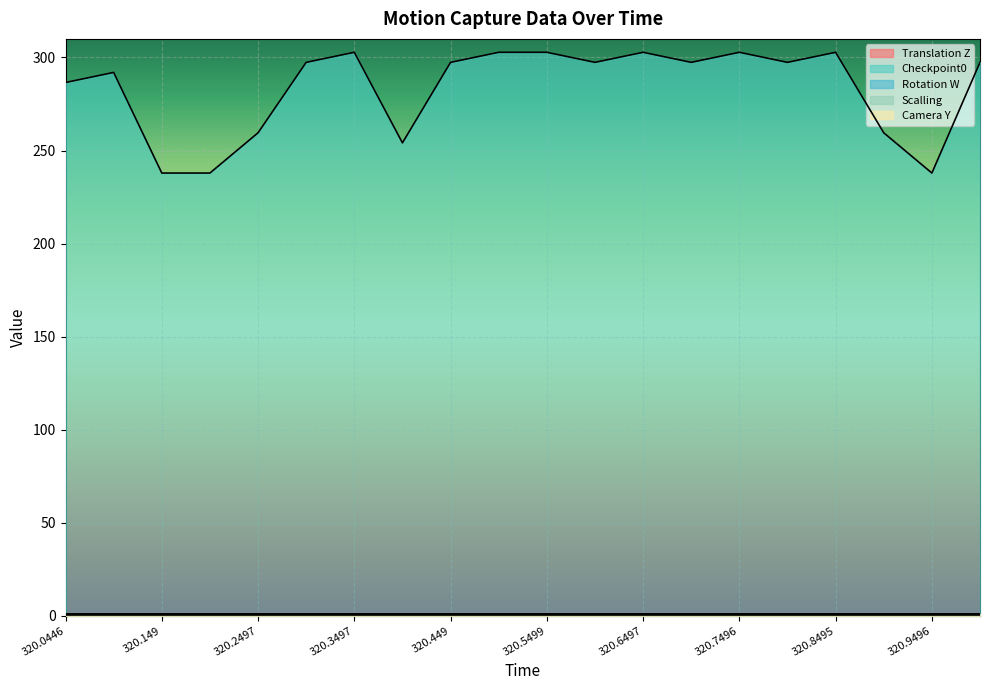

Is the value of Rotation W at 320.1997 greater than the value of Checkpoint0 at 320.8992?

No